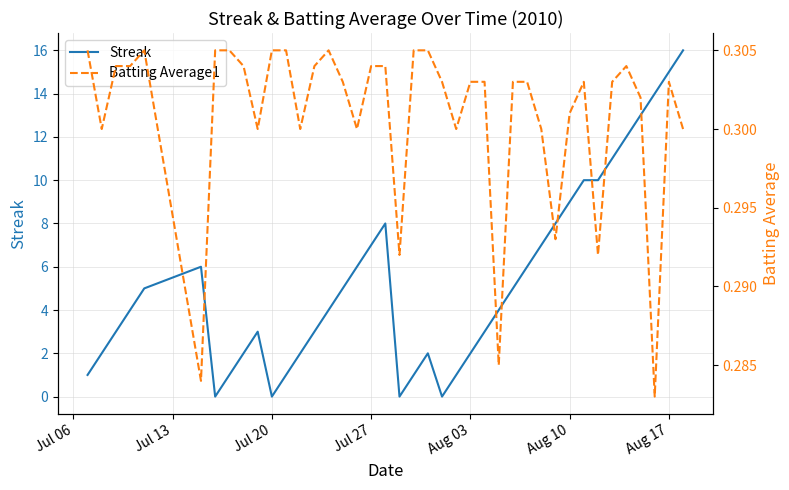

True or false: Streak has a value of 25 at Aug 17.

False